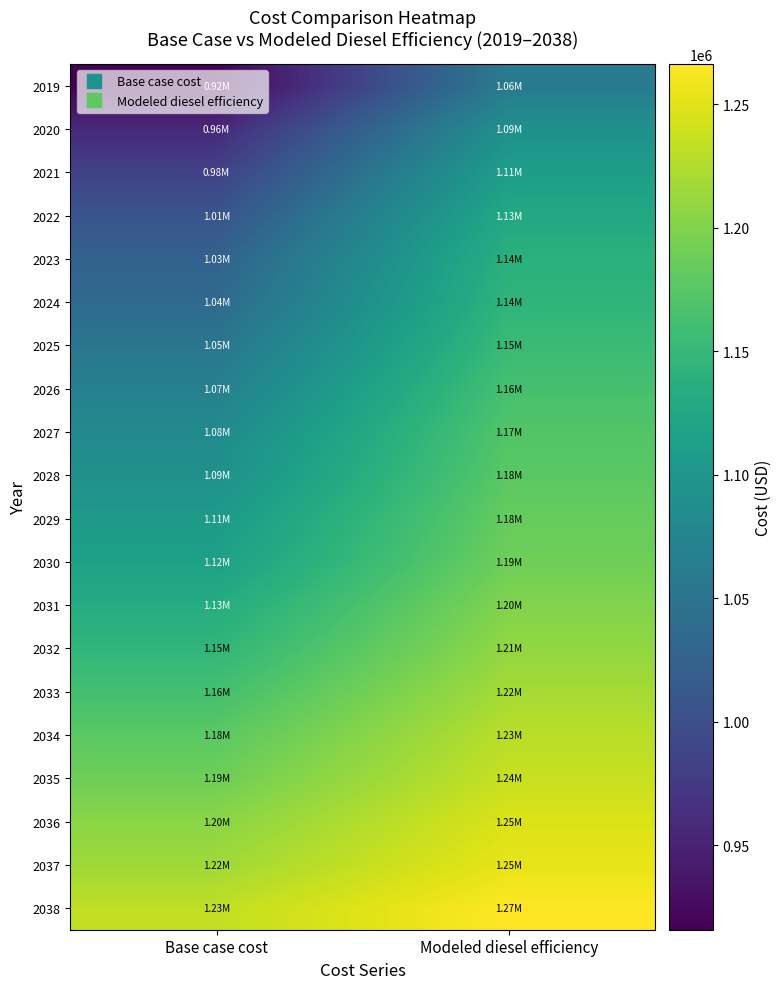

Reading left to right, extract all data points from this chart.

2019: Base case cost=915878.9	Modeled diesel efficiency=1060017.4
2020: Base case cost=956486.2	Modeled diesel efficiency=1091603.4
2021: Base case cost=983842.3	Modeled diesel efficiency=1111267.8
2022: Base case cost=1006930.6	Modeled diesel efficiency=1127174.4
2023: Base case cost=1025537.3	Modeled diesel efficiency=1139125.9
2024: Base case cost=1036883.7	Modeled diesel efficiency=1144593.5
2025: Base case cost=1052294.1	Modeled diesel efficiency=1153869.2
2026: Base case cost=1067936.2	Modeled diesel efficiency=1163466.6
2027: Base case cost=1082211.8	Modeled diesel efficiency=1171929.9
2028: Base case cost=1092609.9	Modeled diesel efficiency=1176974.1
2029: Base case cost=1105659.4	Modeled diesel efficiency=1184532.0
2030: Base case cost=1115670.0	Modeled diesel efficiency=1189428.2
2031: Base case cost=1131956.7	Modeled diesel efficiency=1200128.4
2032: Base case cost=1146250.1	Modeled diesel efficiency=1209112.8
2033: Base case cost=1161831.8	Modeled diesel efficiency=1219362.4
2034: Base case cost=1177357.6	Modeled diesel efficiency=1229652.9
2035: Base case cost=1189398.8	Modeled diesel efficiency=1236865.1
2036: Base case cost=1204849.2	Modeled diesel efficiency=1247264.2
2037: Base case cost=1216188.4	Modeled diesel efficiency=1254011.4
2038: Base case cost=1233562.5	Modeled diesel efficiency=1266328.2